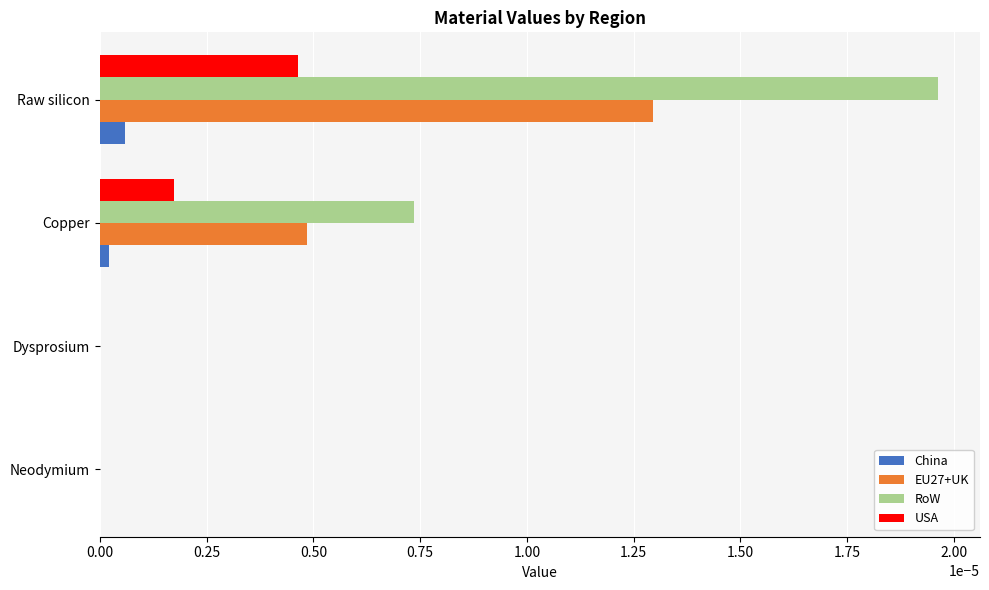

At which category is the sum across all series the highest?

Raw silicon